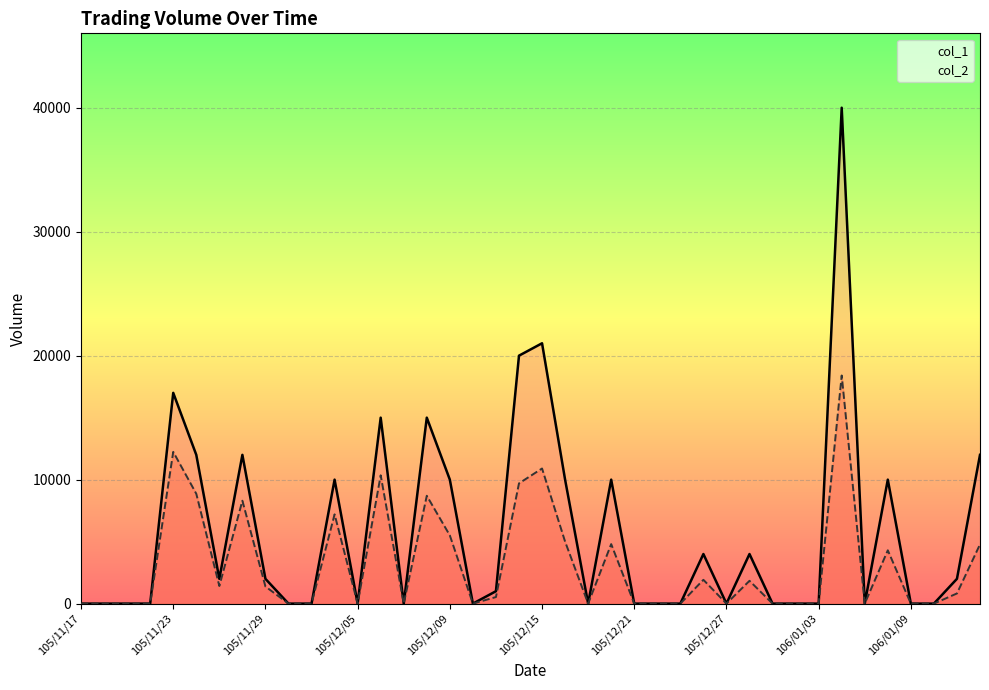

How many series are shown in this chart?

2